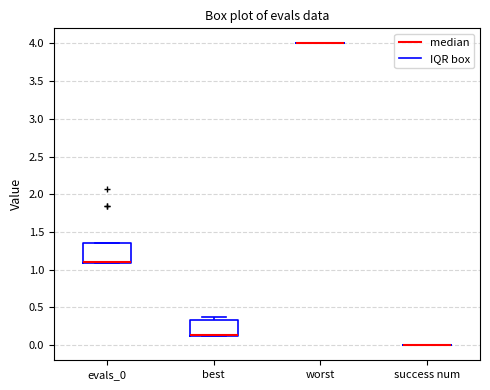

Reading left to right, transcribe this box plot: for each box, give where its median line is, the range the box spans, and where its two whiskers end, as read against the y-axis. The values are not printed on the chart, so give them approximately, as read against the axis.

evals_0: median 1.10 (drawn on the box's lower edge), box 1.10 to 1.35, whiskers 1.10 to 1.35
best: median 0.15, box 0.10 to 0.35, whiskers 0.10 to 0.35 (just above the box's upper edge)
worst: box collapsed to a line at 4.00, whiskers 4.00 to 4.00
success num: box collapsed to a line at 0.00, whiskers 0.00 to 0.00